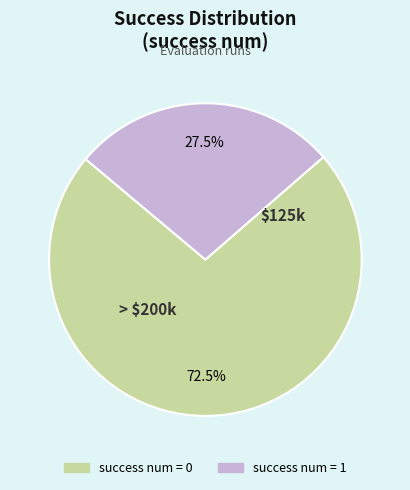

Is there any slice that represents more than half of the pie?

Yes